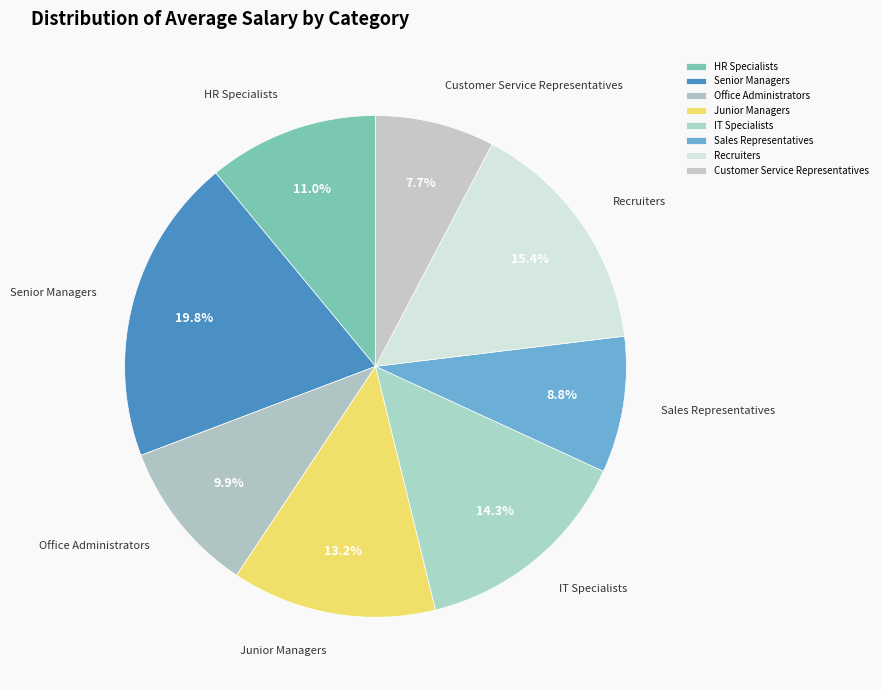

How much of the chart is everything except Office Administrators?

90.1%